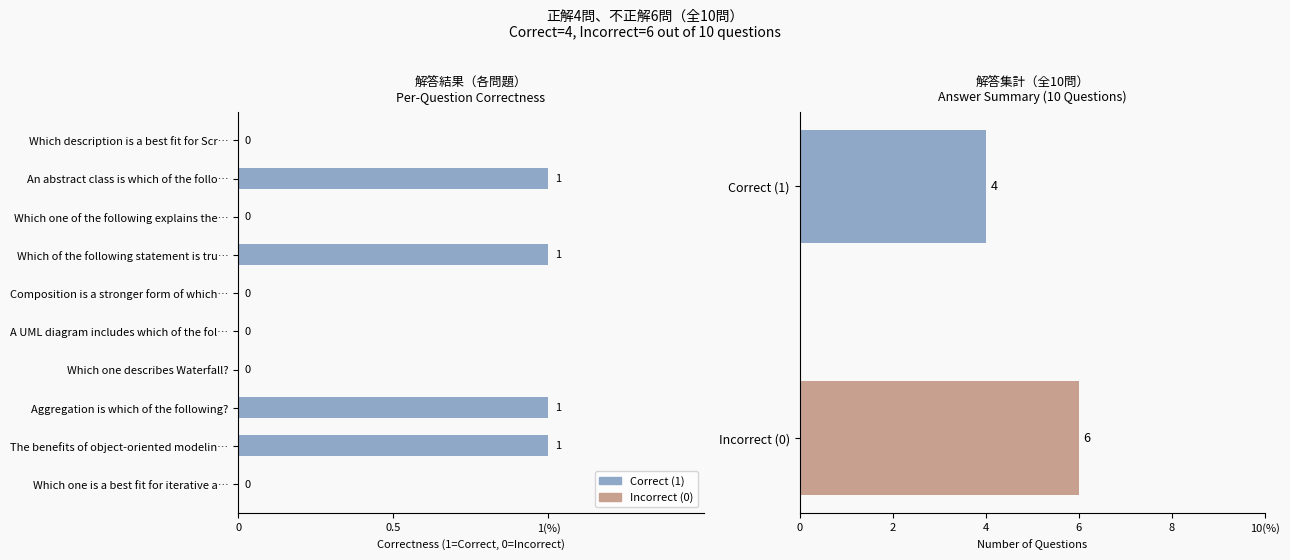

The chart shows a value of 0 at Which description is a best fit for Scr…. True or false?

True